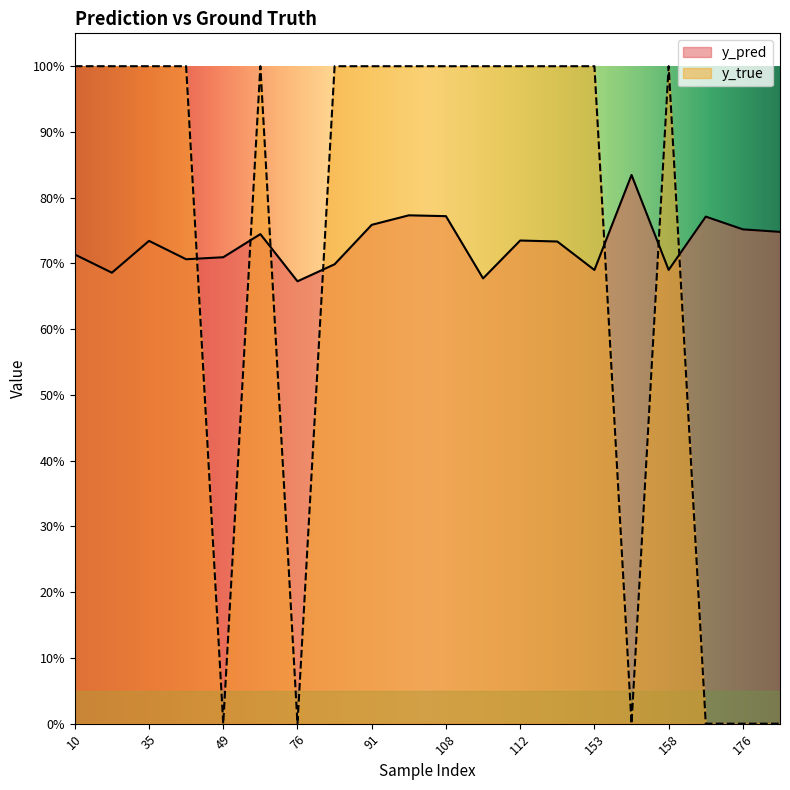

At which label is y_pred closest to 0?

76